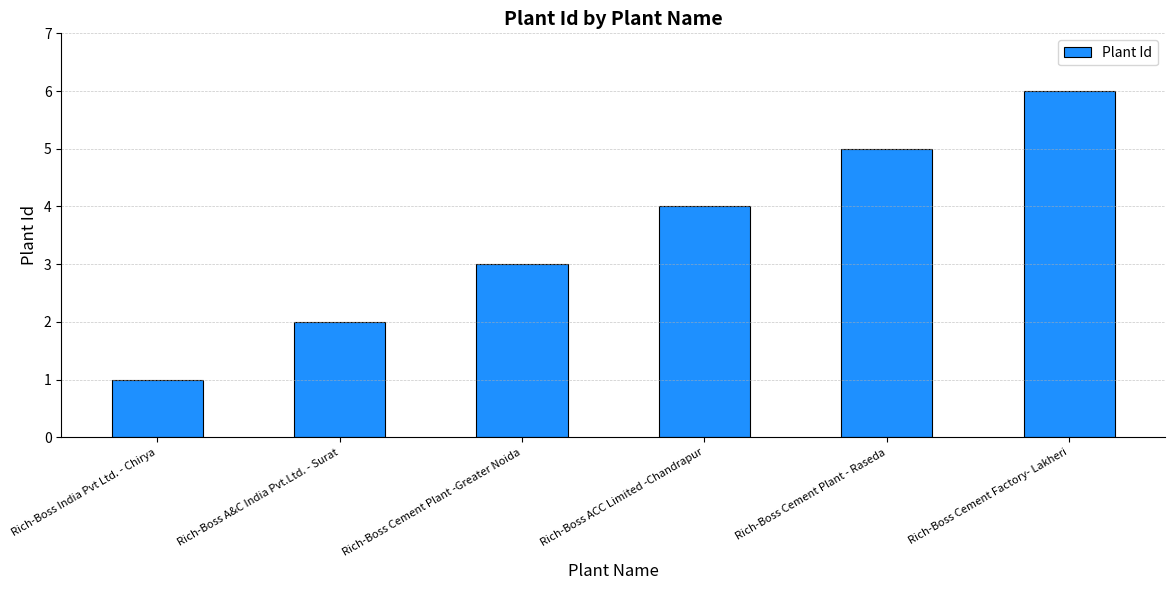

What position from the right is Rich-Boss Cement Plant - Raseda?

2